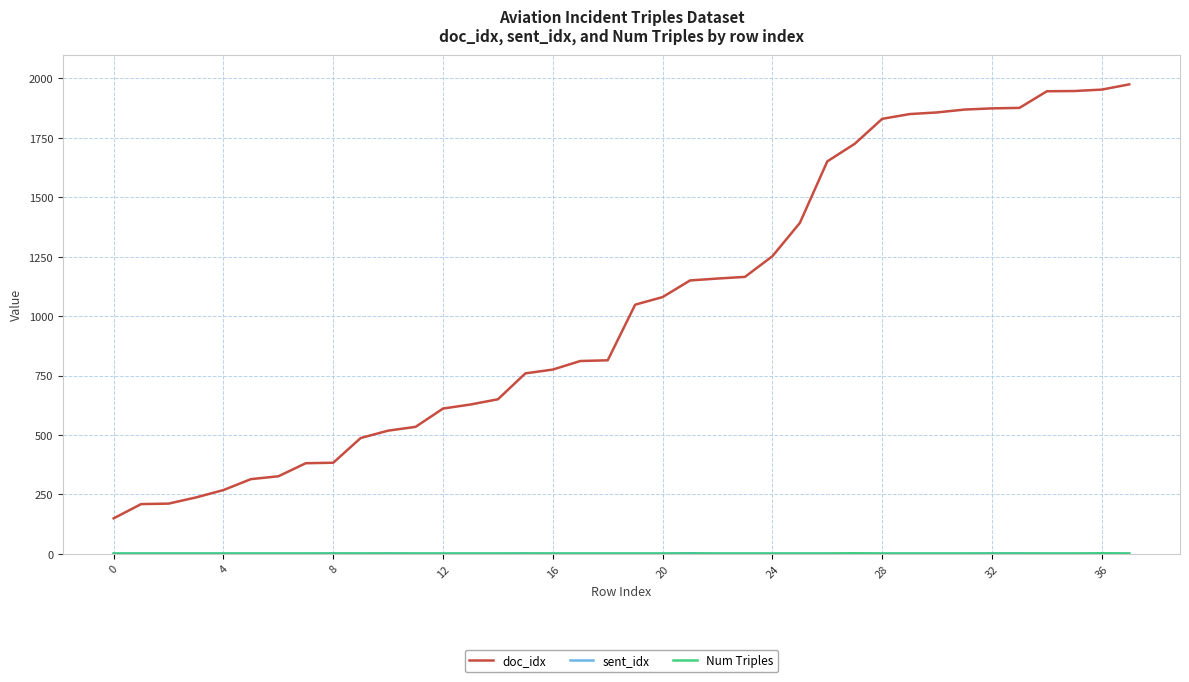

Which series has the largest total across all categories?

doc_idx